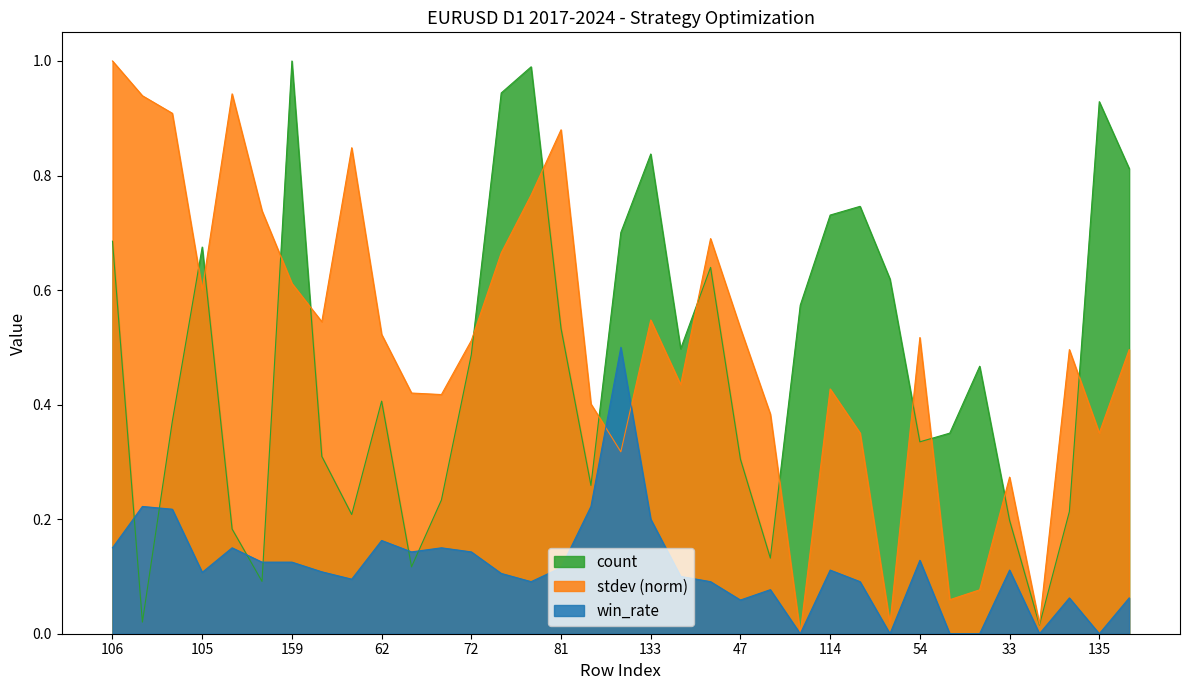

Which category has the lowest value in the win_rate series?

87